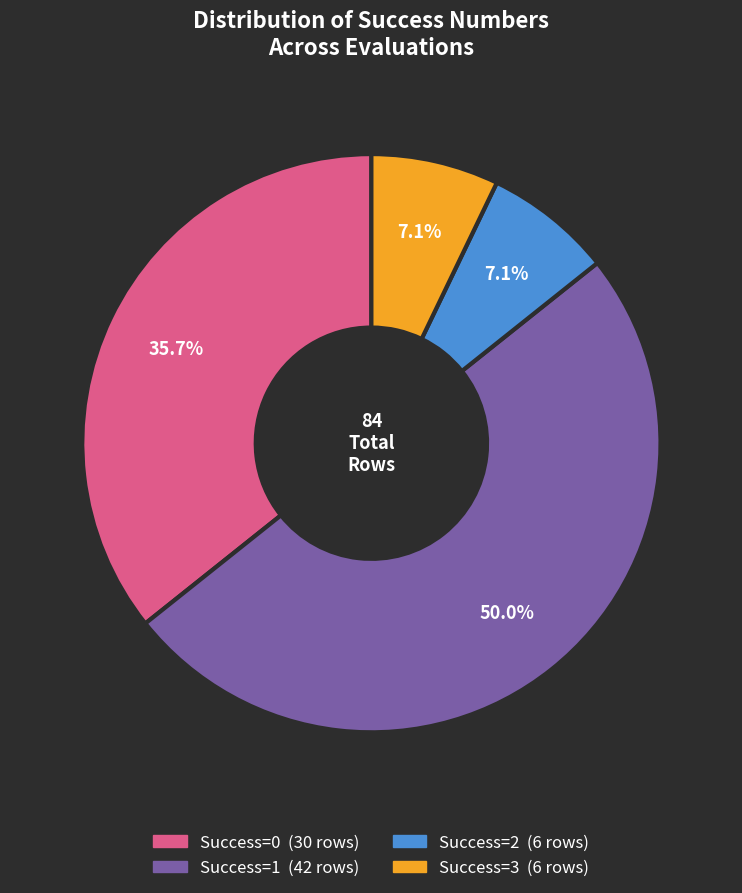

How many slices are in this pie chart?

4